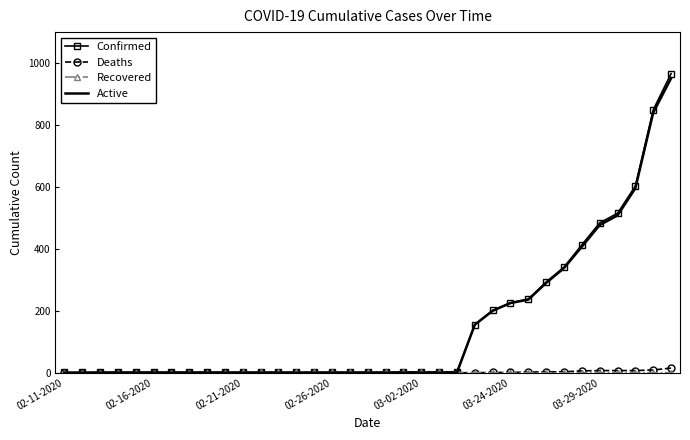

What is the maximum value for Active?

951